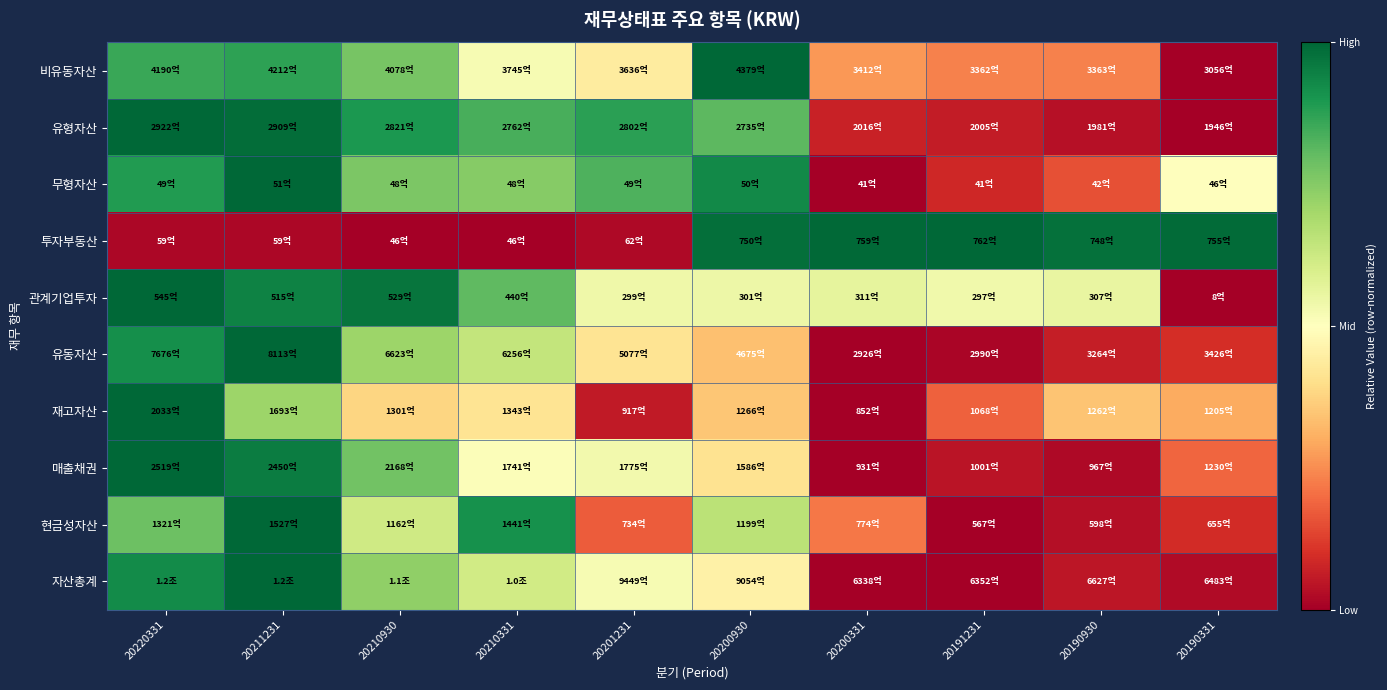

How many distinct data groups are displayed?

10